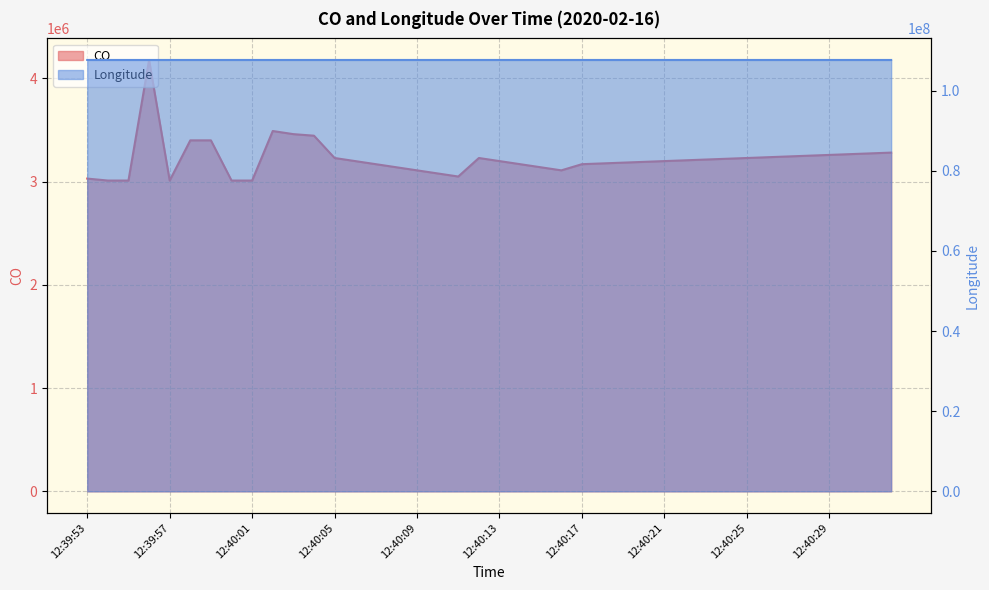

True or false: CO and Longitude intersect in this chart.

False